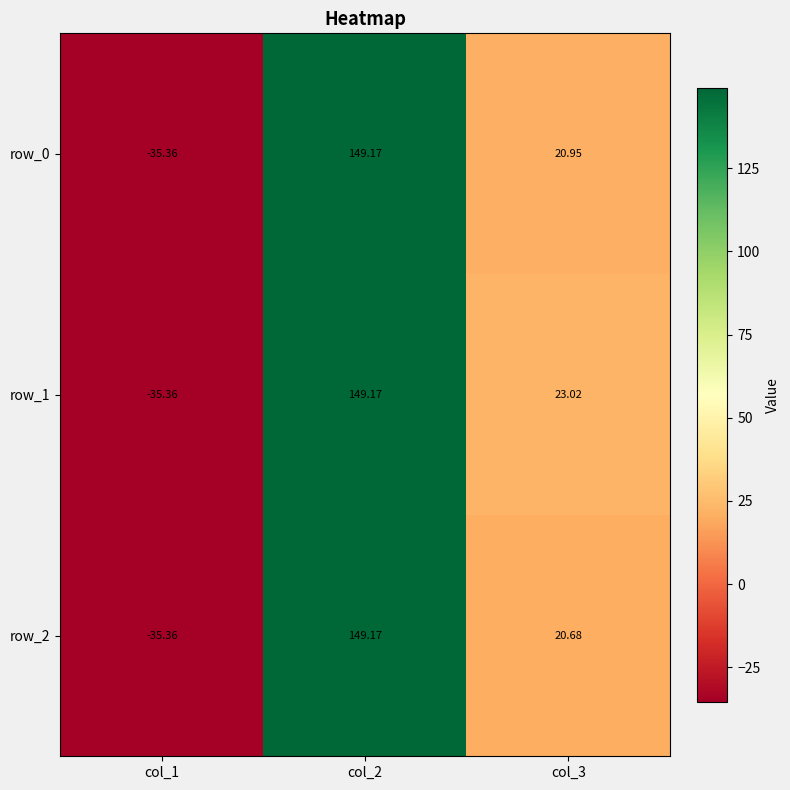

Is the value of row_0 at col_3 greater than the value of row_2 at col_3?

Yes